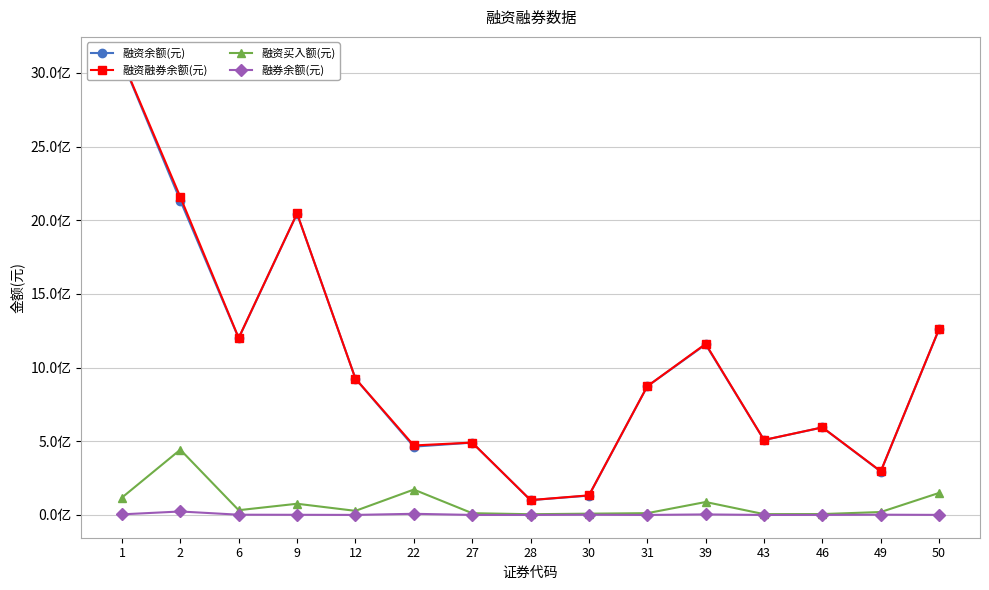

What is the difference between the 融资买入额(元) values at 12 and 30?

19093437